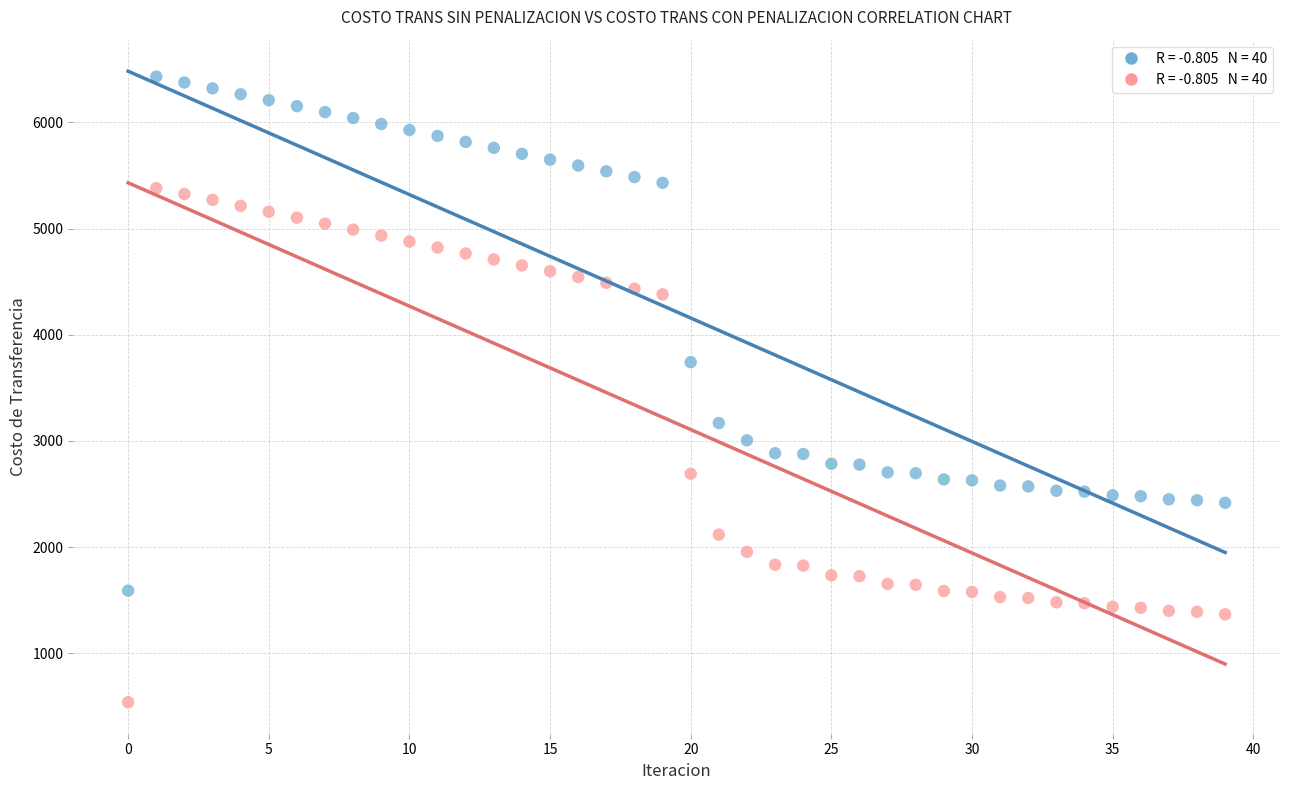

Across all data points, what is the range of Y values (max minus min)?

5893.8